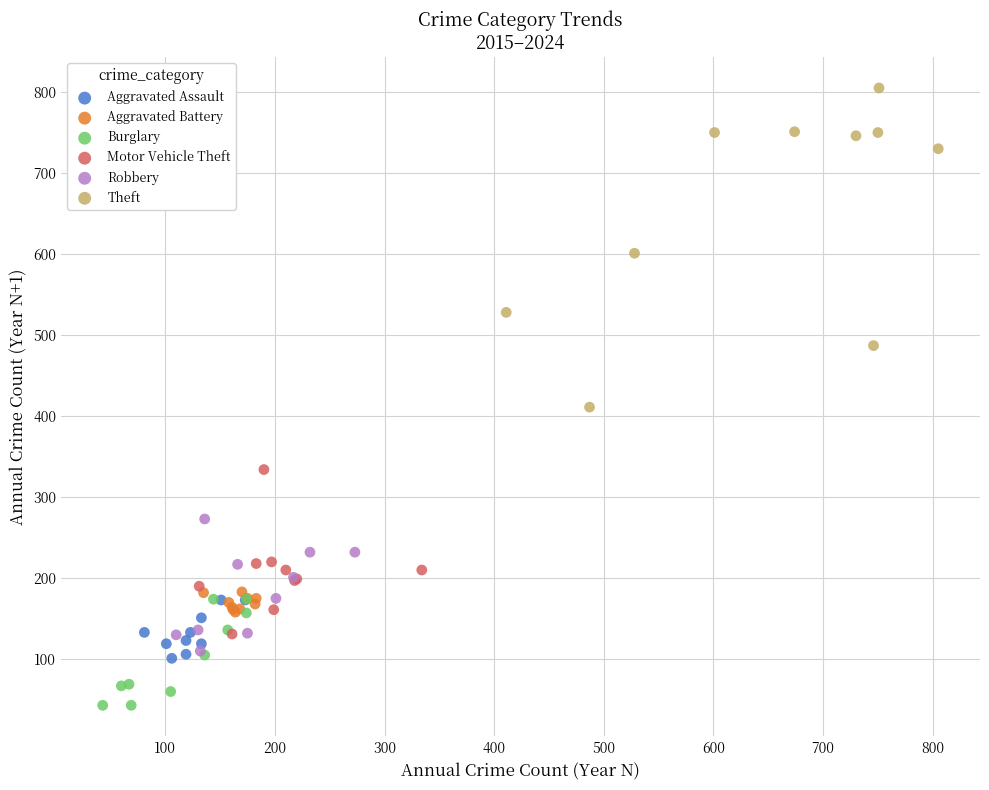

What are all the series names shown in the legend?

Aggravated Assault, Aggravated Battery, Burglary, Motor Vehicle Theft, Robbery, Theft